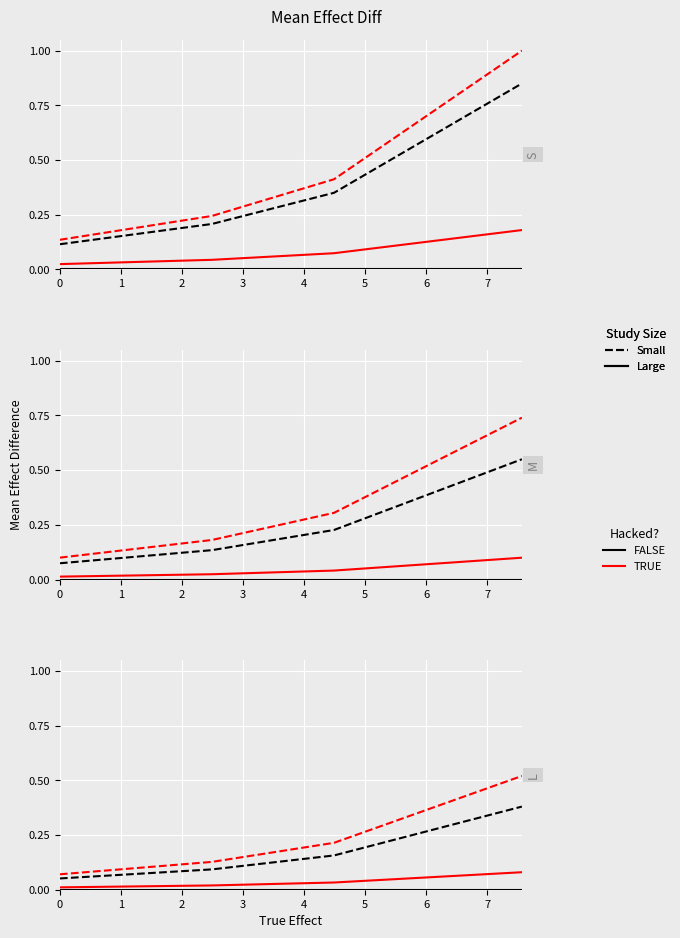

What is the total value across all series at 3?

1.0